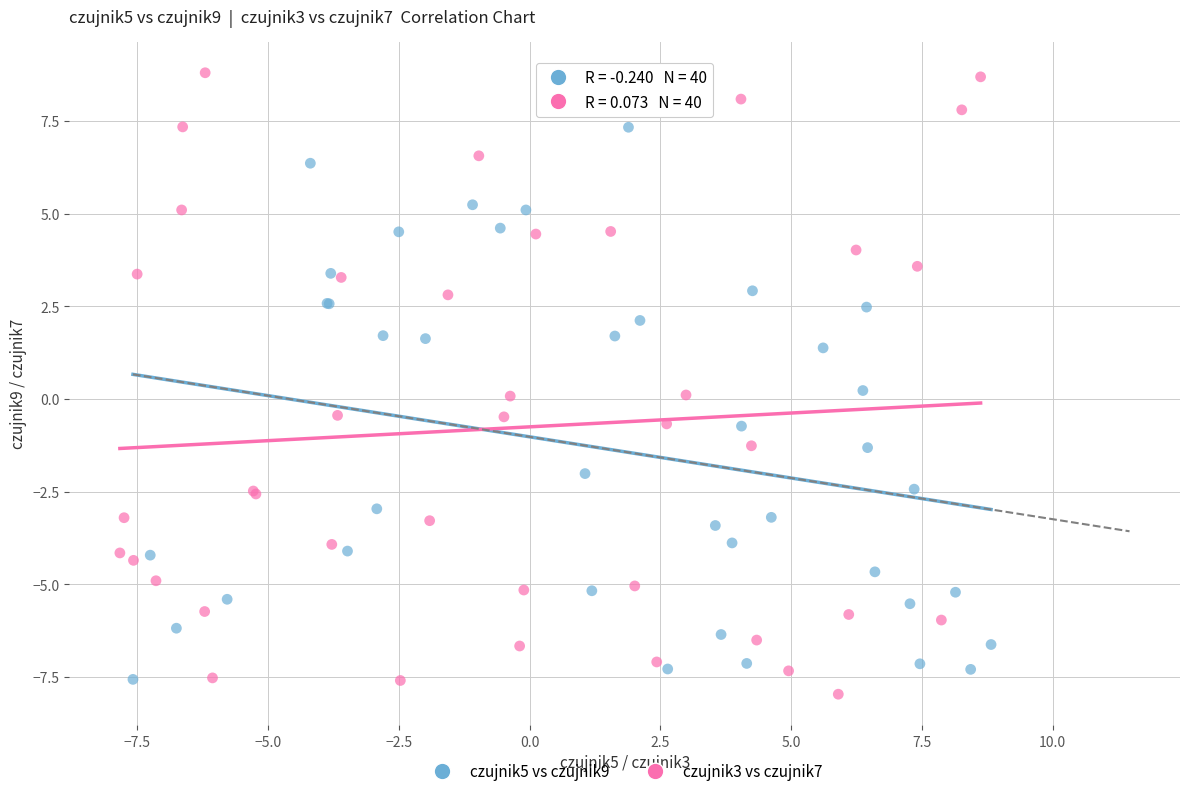

Which series has the widest spread of Y values?

czujnik3 vs czujnik7